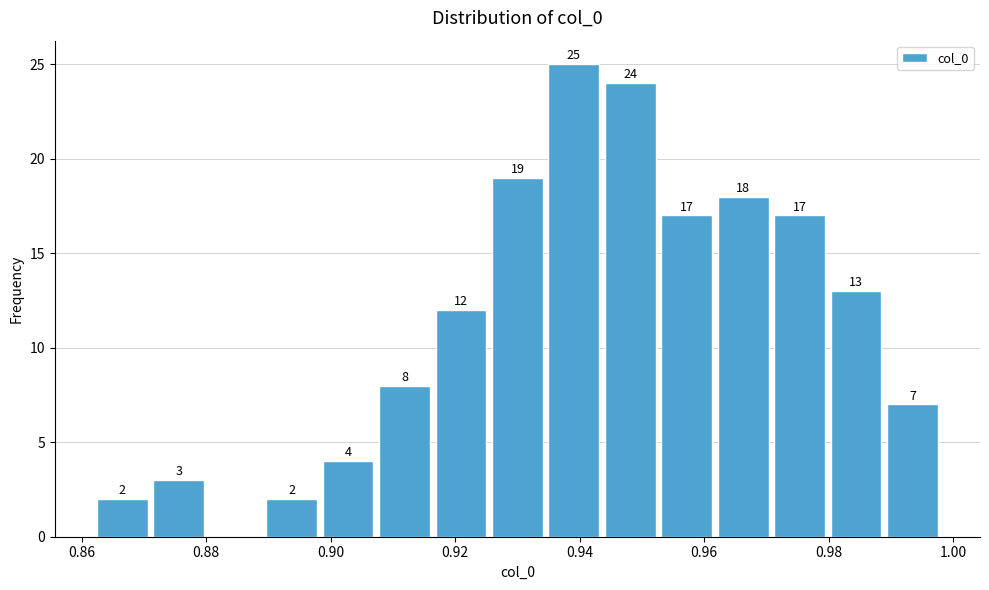

Over which range of the x-axis is the bar tallest?

0.934 to 0.944